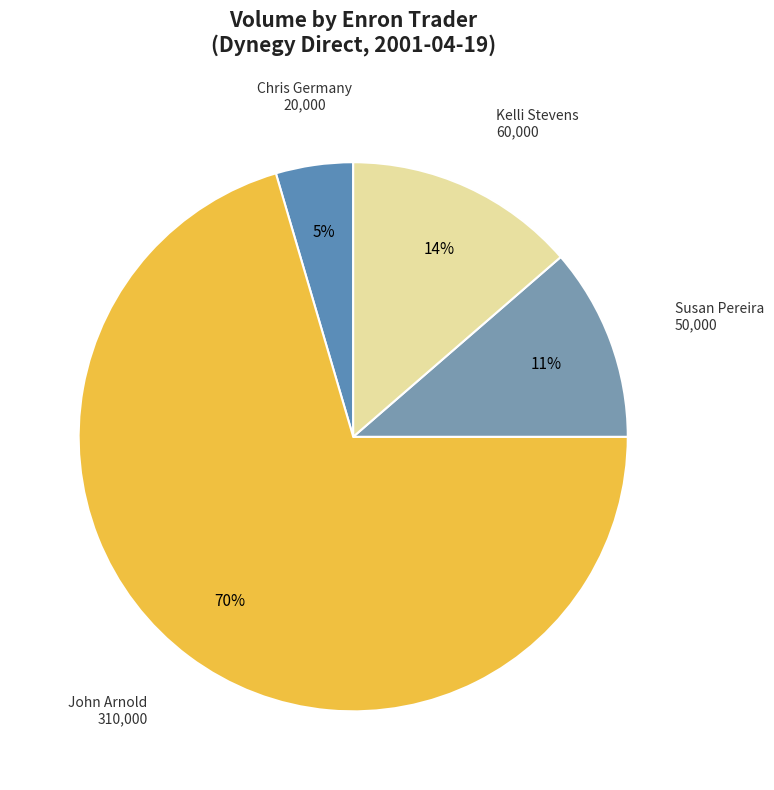

What is the smallest slice in the pie chart?

Chris Germany